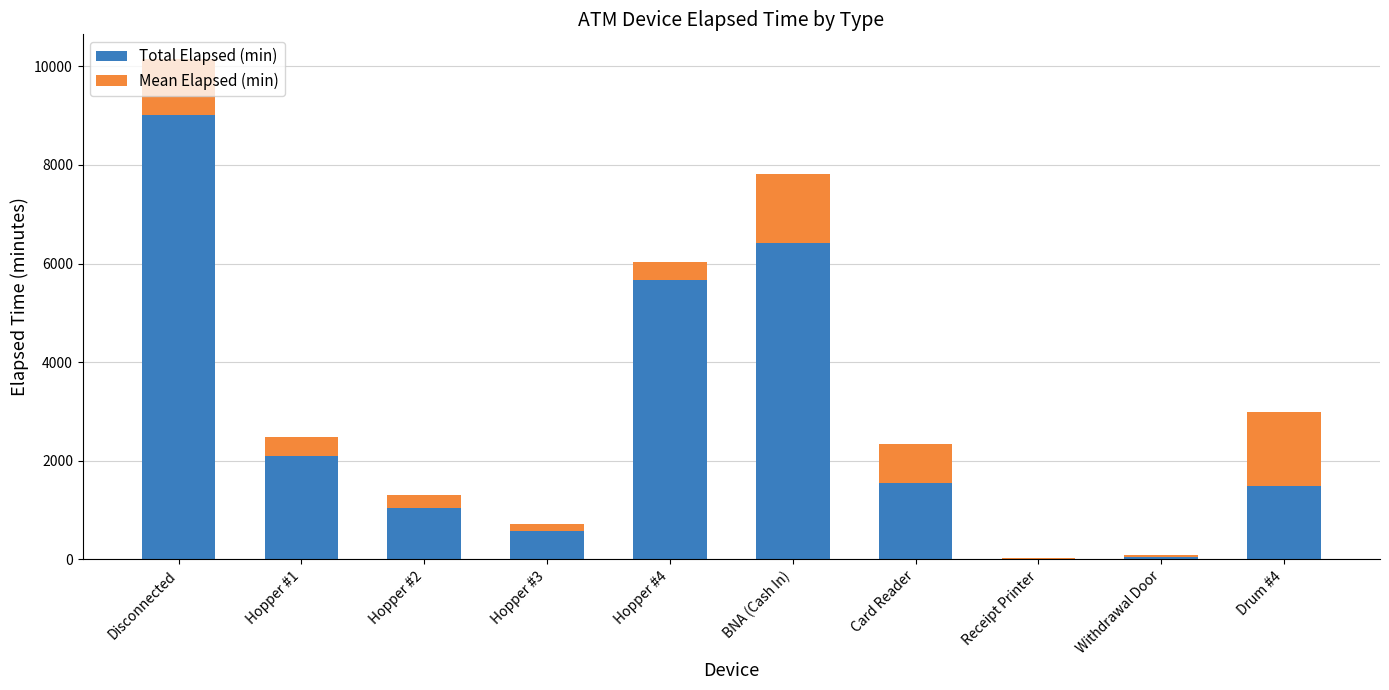

At which label is Total Elapsed (min) closest to 4515?

Hopper #4